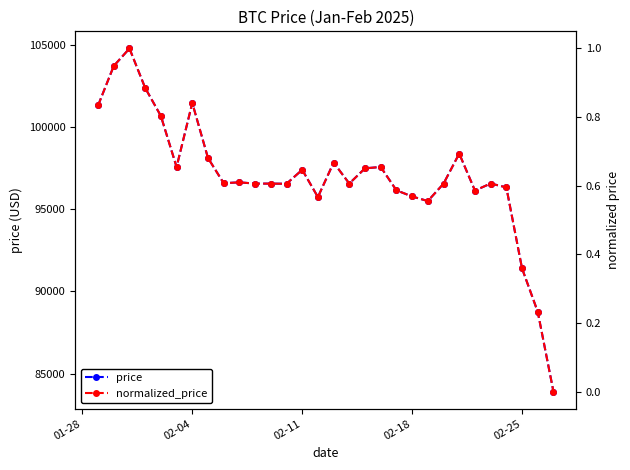

How many data points in price are above 96582?

15